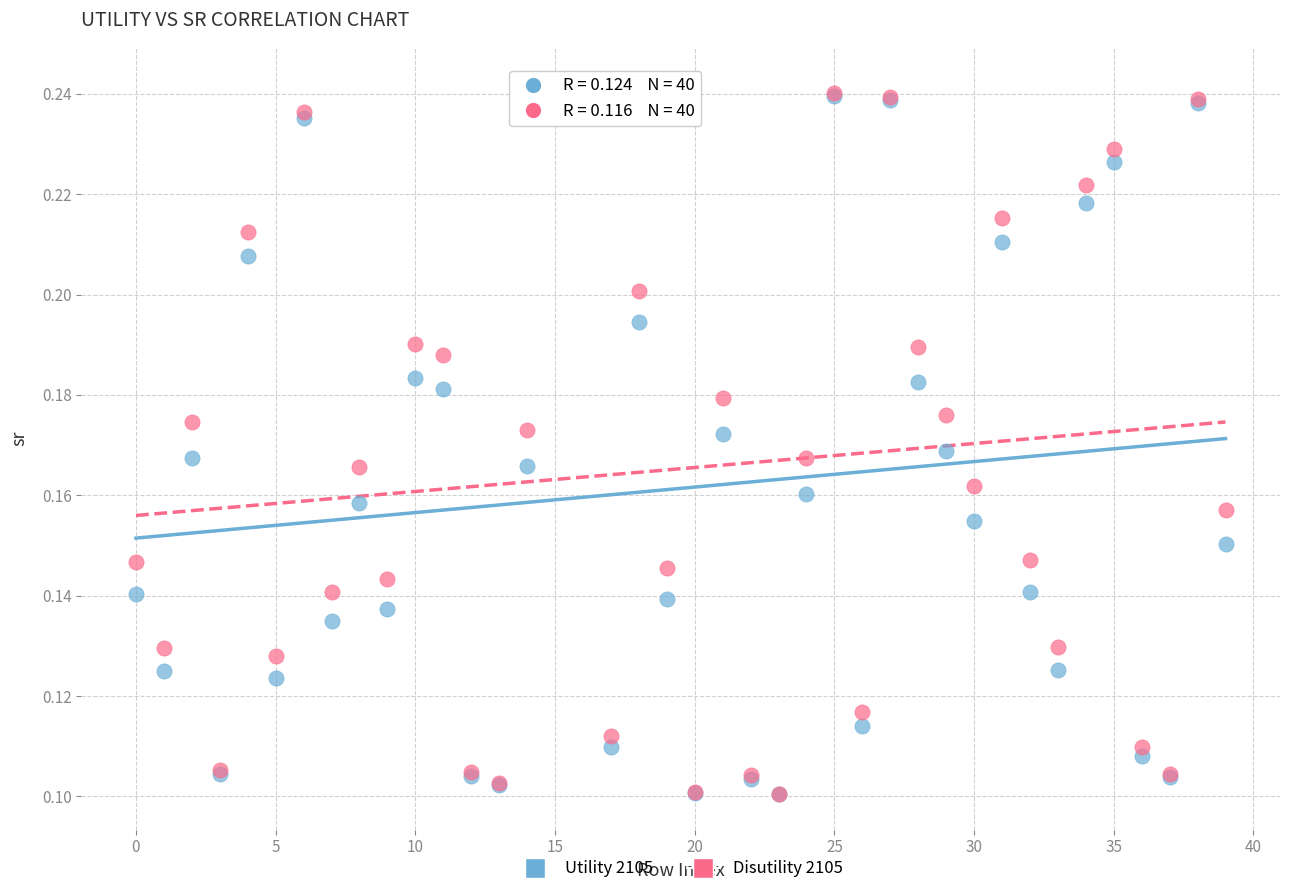

What are all the series names shown in the legend?

Utility 2105, Disutility 2105